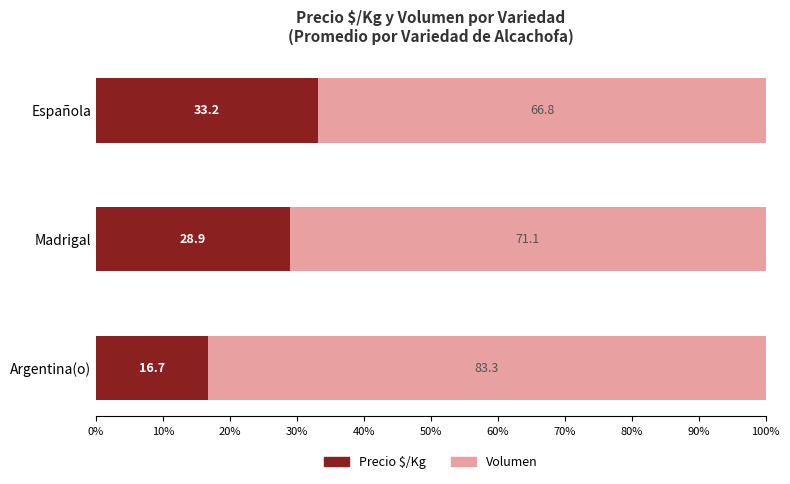

What is the total value across all series at Madrigal?

100.0